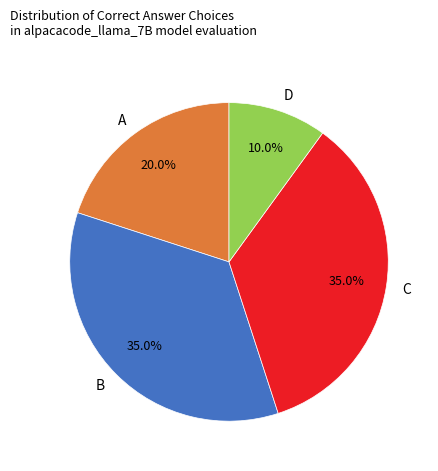

How many slices are in this pie chart?

4